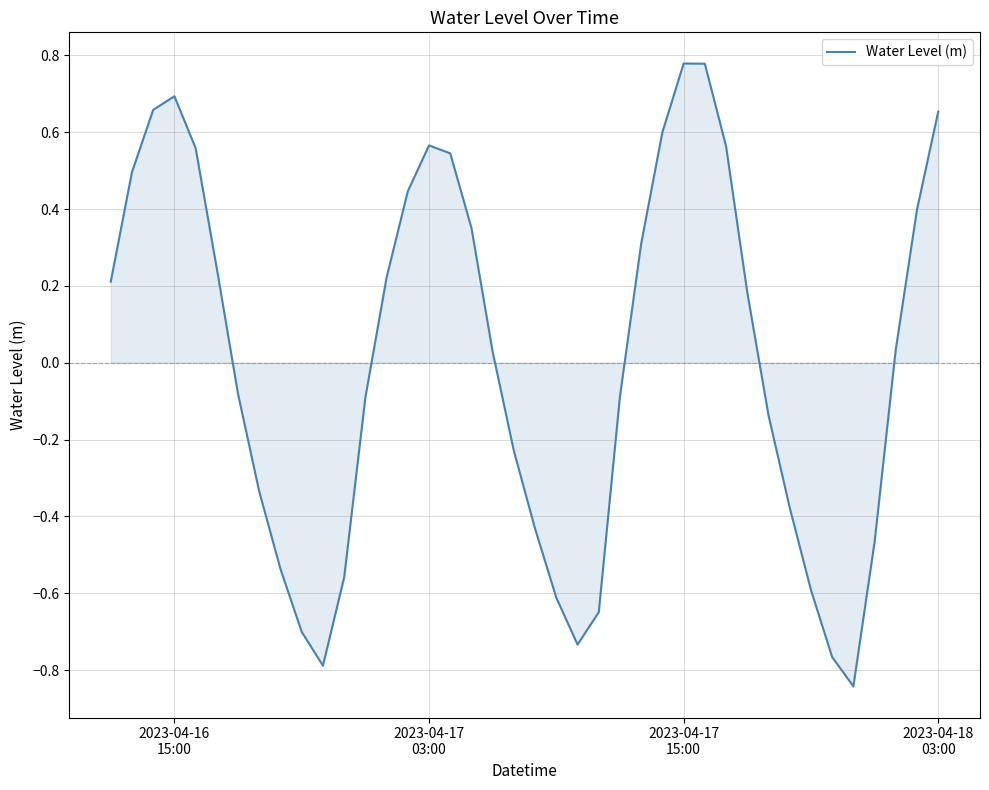

What is the difference between the maximum and minimum values?

1.6